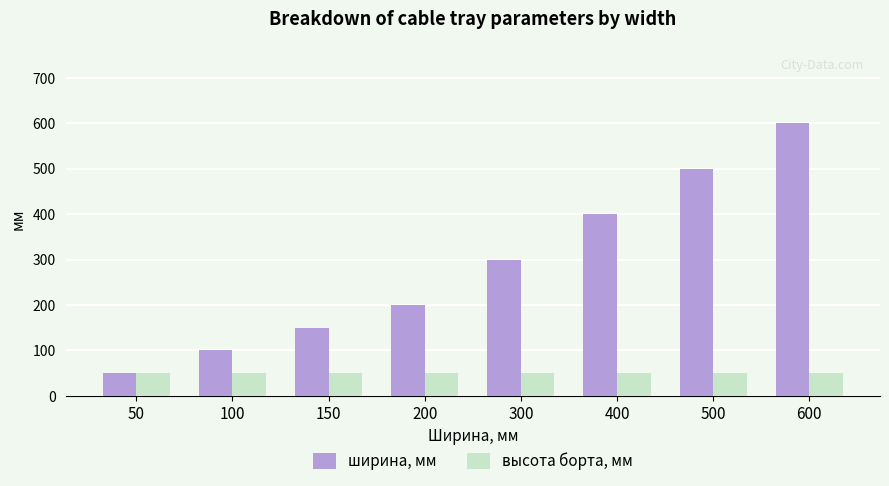

Is it true that высота борта, мм equals 22 at 600?

False